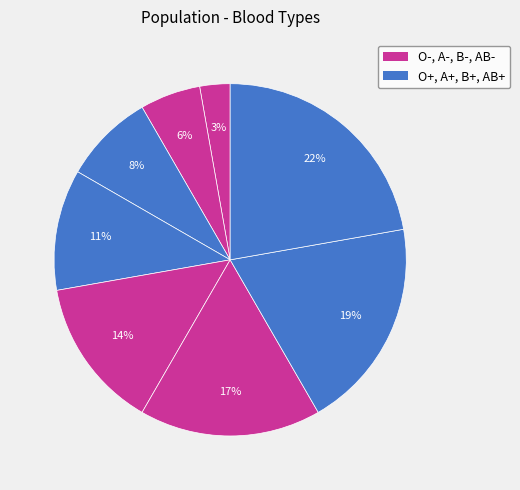

Count the number of slices in the pie.

8